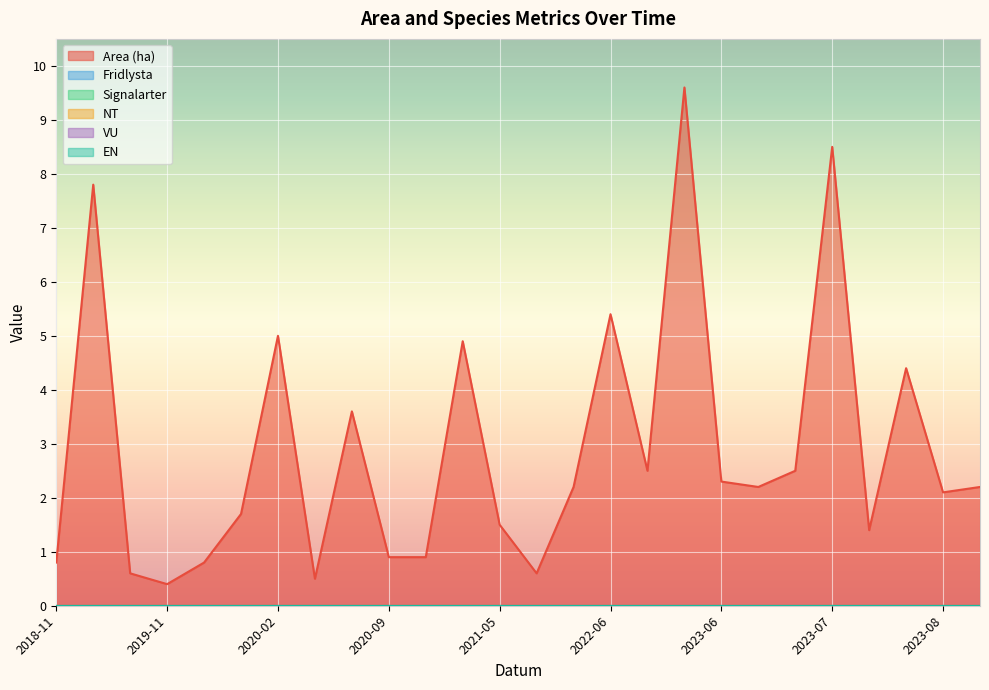

How many data points does each series have?

26